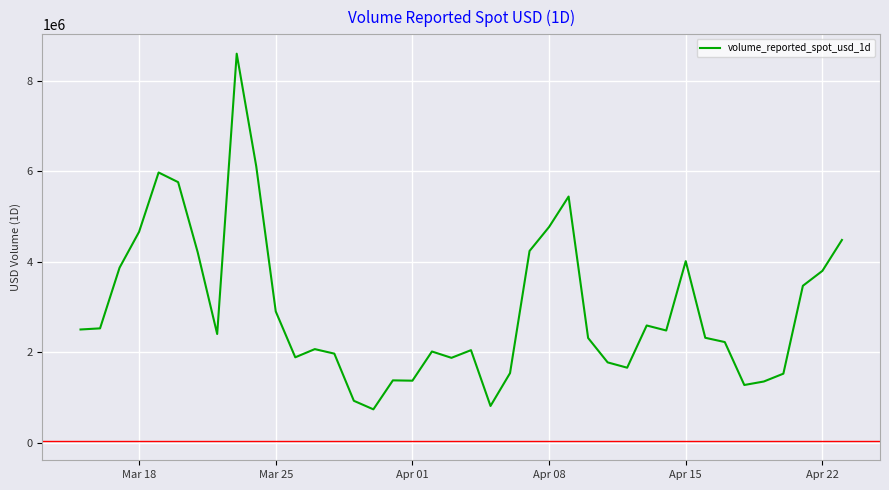

What is the greatest value displayed?

8593711.3